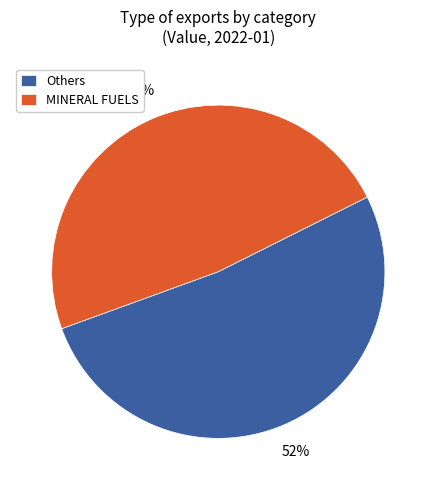

What is the largest slice in the pie chart?

Others